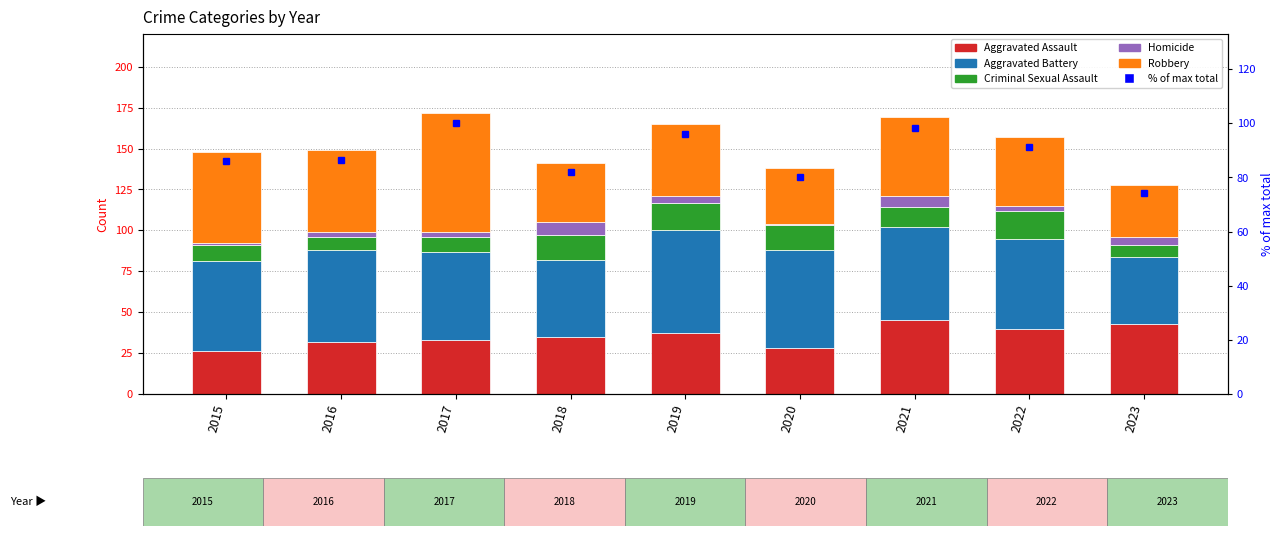

Reading left to right, extract all data points from this chart.

Aggravated Assault: 2015=26.0	2016=32.0	2017=33.0	2018=35.0	2019=37.0	2020=28.0	2021=45.0	2022=40.0	2023=43.0
Aggravated Battery: 2015=55.0	2016=56.0	2017=54.0	2018=47.0	2019=63.0	2020=60.0	2021=57.0	2022=55.0	2023=41.0
Criminal Sexual Assault: 2015=10.0	2016=8.0	2017=9.0	2018=15.0	2019=17.0	2020=15.0	2021=12.0	2022=17.0	2023=7.0
Homicide: 2015=1.0	2016=3.0	2017=3.0	2018=8.0	2019=4.0	2020=1.0	2021=7.0	2022=3.0	2023=5.0
Robbery: 2015=56.0	2016=50.0	2017=73.0	2018=36.0	2019=44.0	2020=34.0	2021=48.0	2022=42.0	2023=32.0
% of max total: 2015=86.0	2016=86.6	2017=100.0	2018=82.0	2019=95.9	2020=80.2	2021=98.3	2022=91.3	2023=74.4